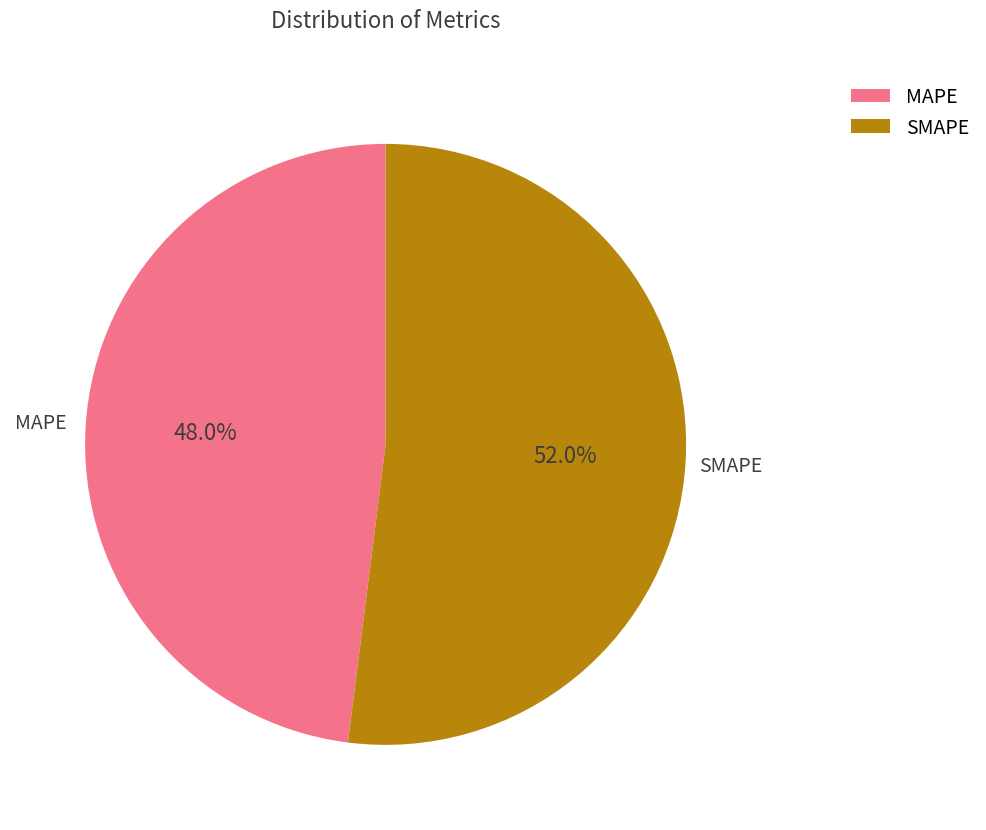

Does SMAPE account for over 50% of the chart?

Yes